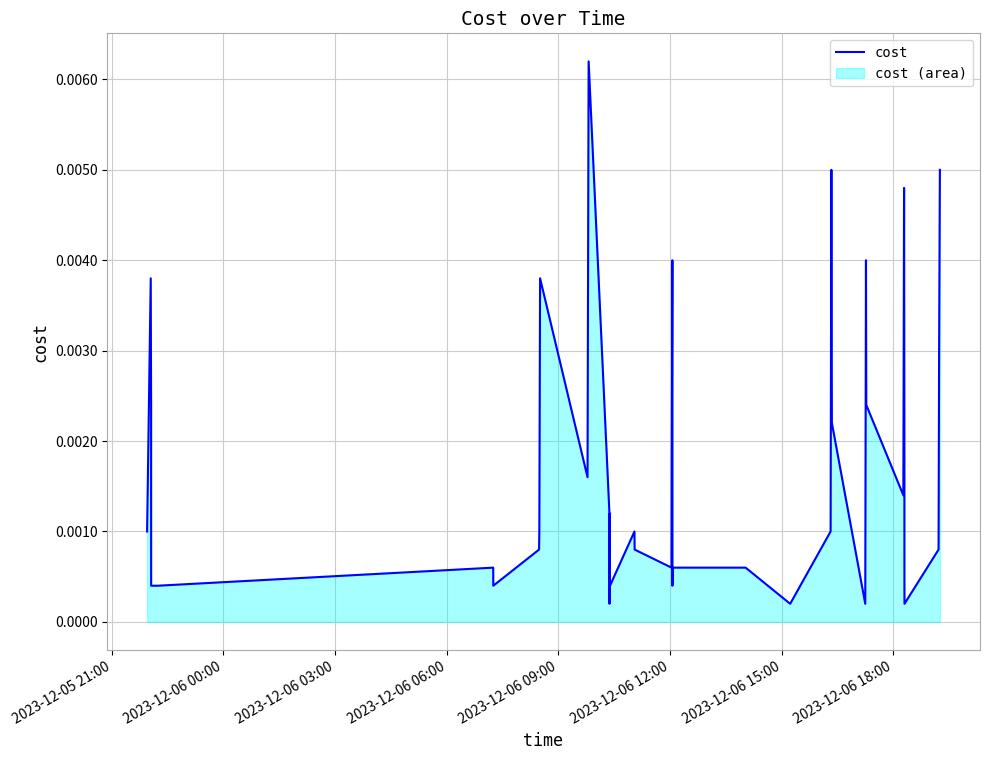

How many interior local valleys (lower than both neighbors) does the data have?

9